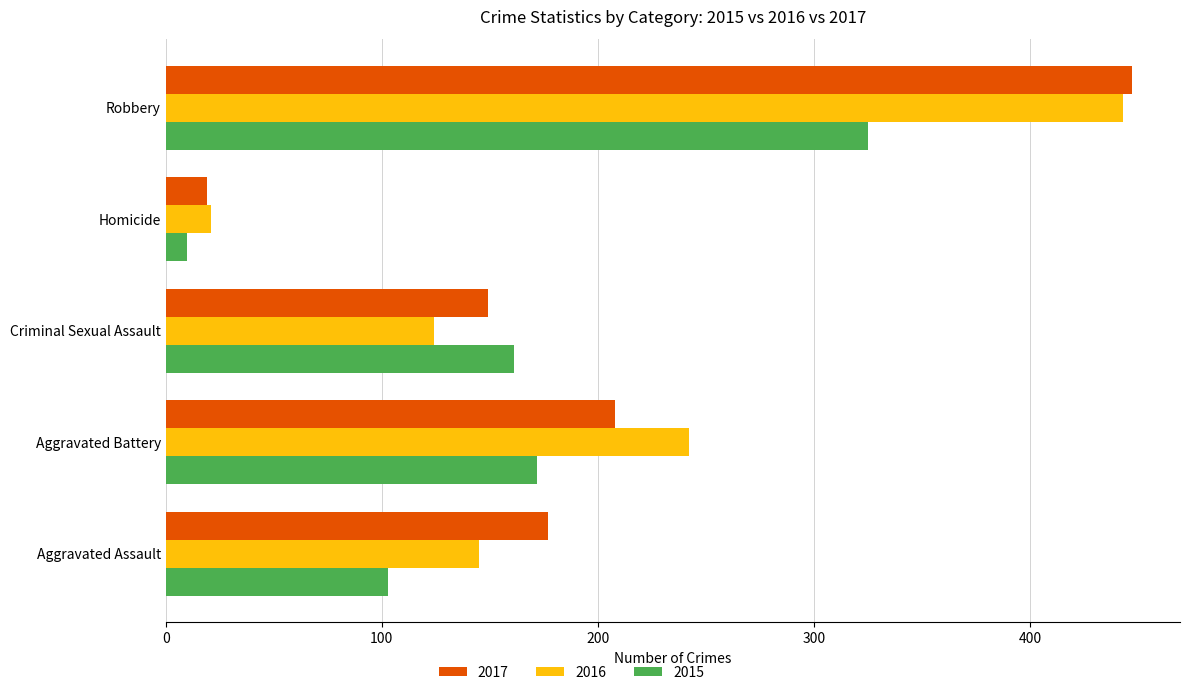

Count the number of data series in this chart.

3